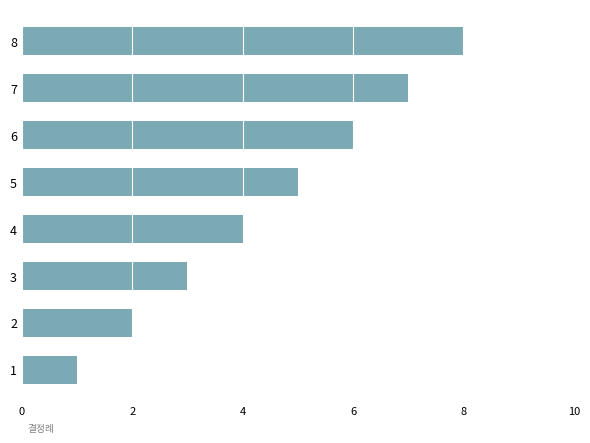

How many values are between 3 and 7?

5